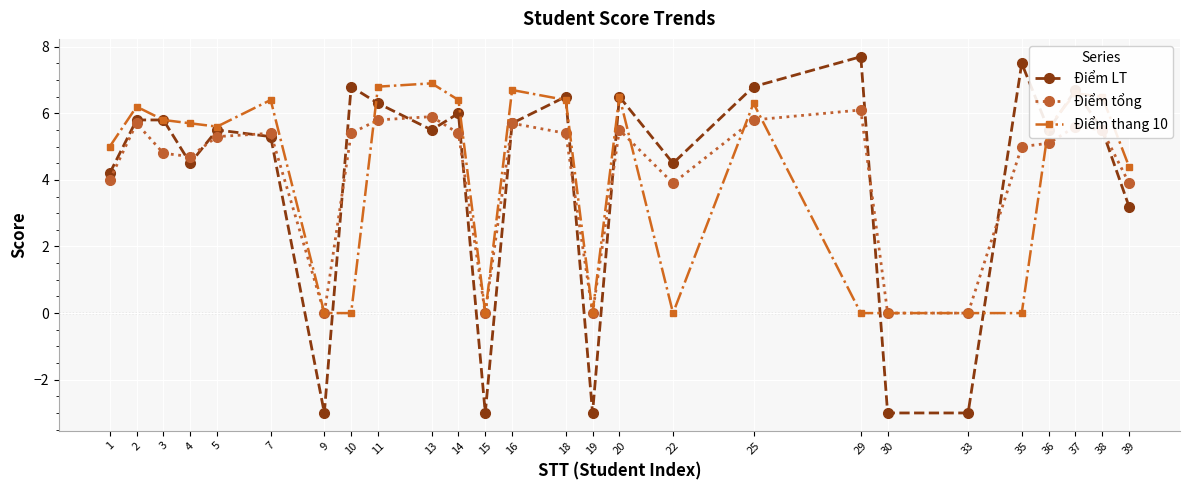

What is the total value across all series at 25?

18.9